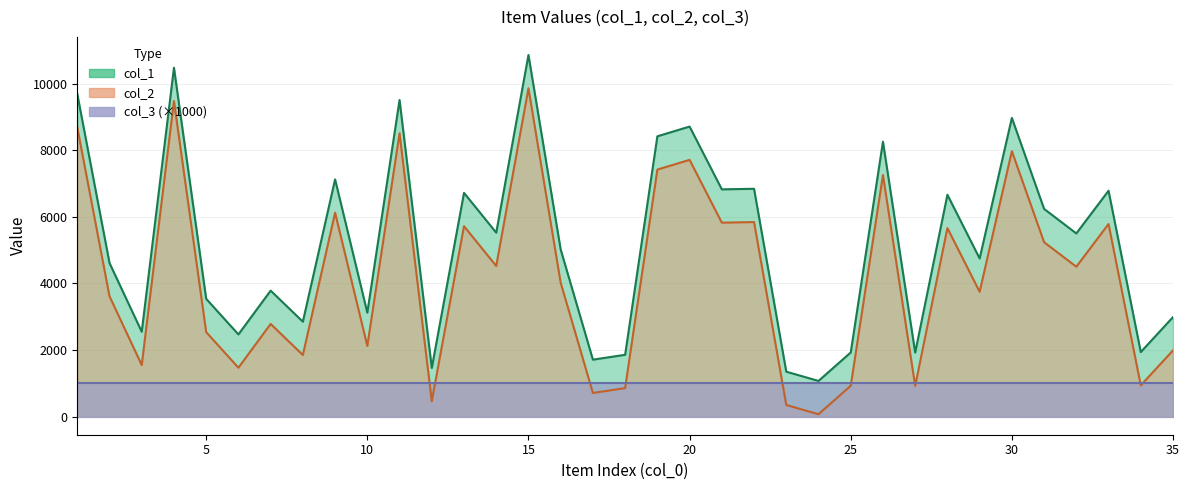

Reading left to right, what are all the values shown in this chart?

col_1: 9689	4613	2549	10477	3538	2469	3784	2850	7124	3123	9508	1462	6719	5524	10860	5018	1711	1857	8418	8710	6825	6842	1350	1072	1927	8256	1923	6662	4749	8970	6238	5501	6784	1939	2989
col_2: 8689	3613	1549	9477	2538	1469	2784	1850	6124	2123	8508	462	5719	4524	9860	4018	711	857	7418	7710	5825	5842	350	72	927	7256	923	5662	3749	7970	5238	4501	5784	939	1989